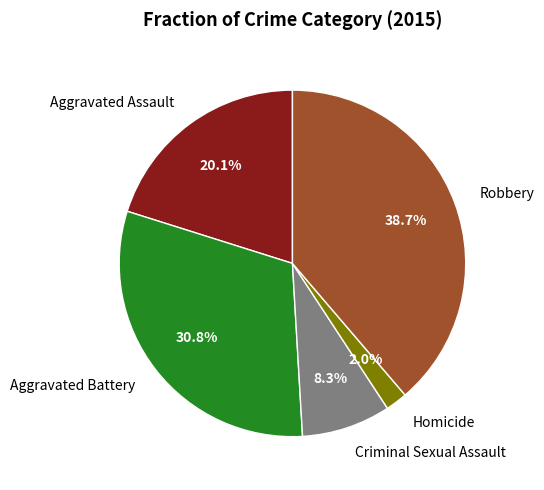

Does Criminal Sexual Assault represent more than half of the total?

No